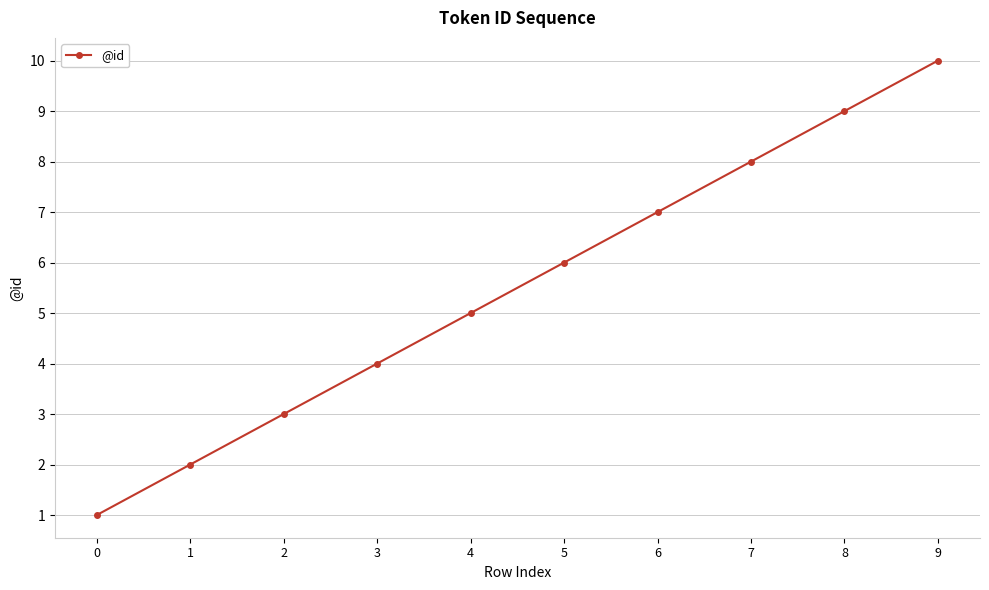

Is this an area chart (filled region under the line)?

No